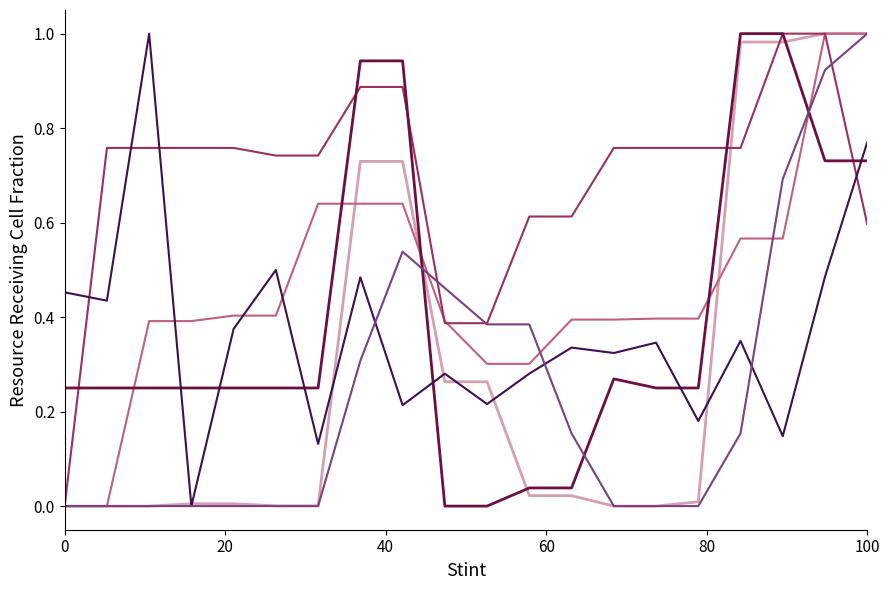

Does the chart have visible grid lines?

No